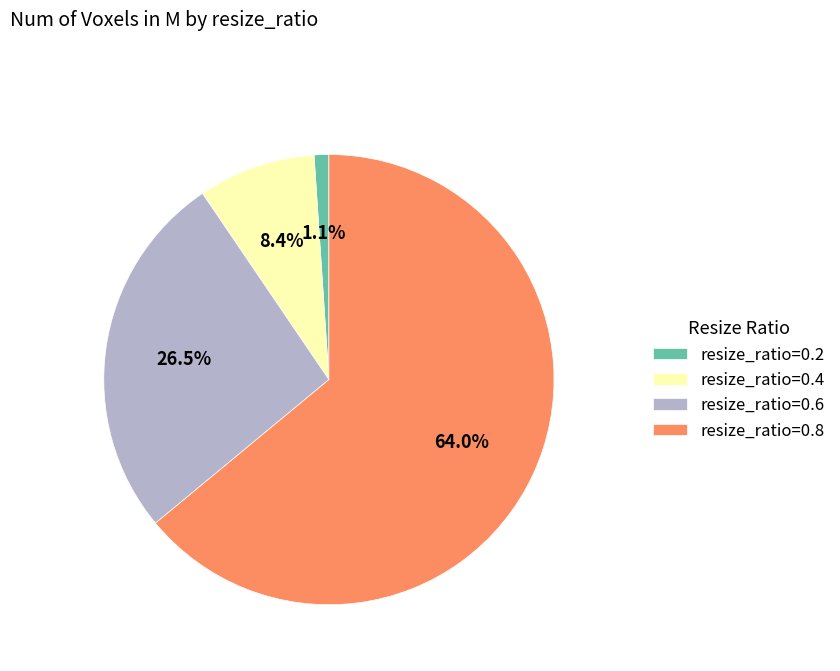

What is the largest slice in the pie chart?

resize_ratio=0.8